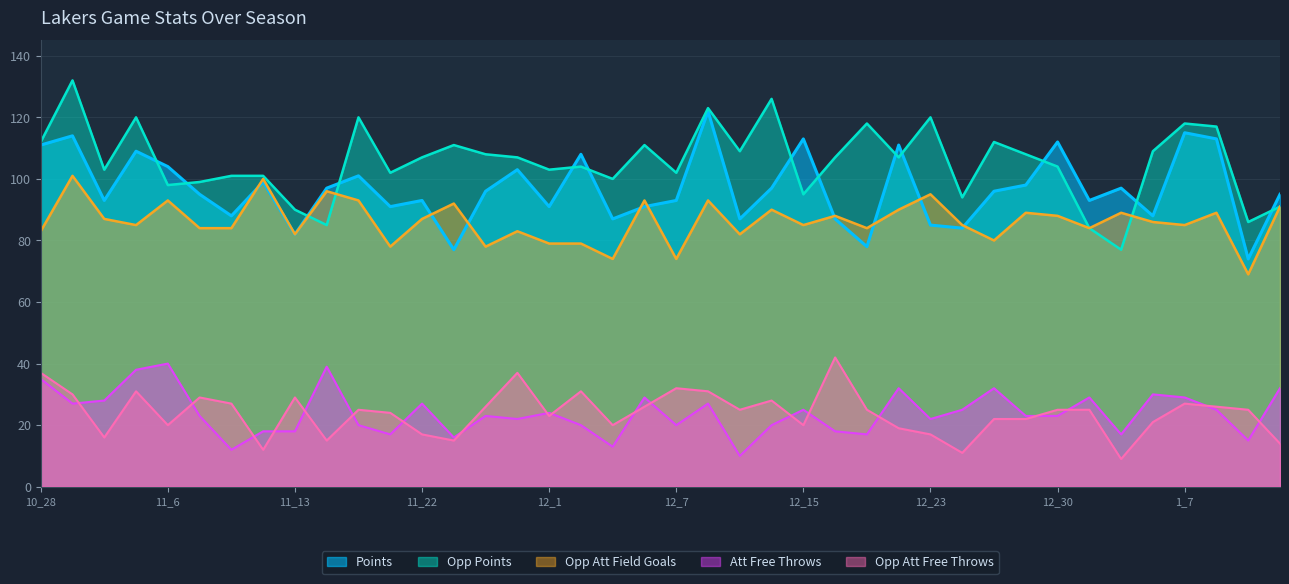

At which label is Opp Att Field Goals closest to 85?

11_3